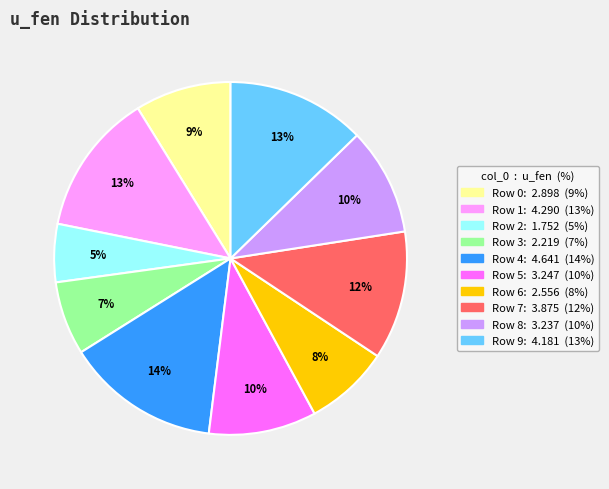

To the nearest percent, what is the average slice percentage?

10%